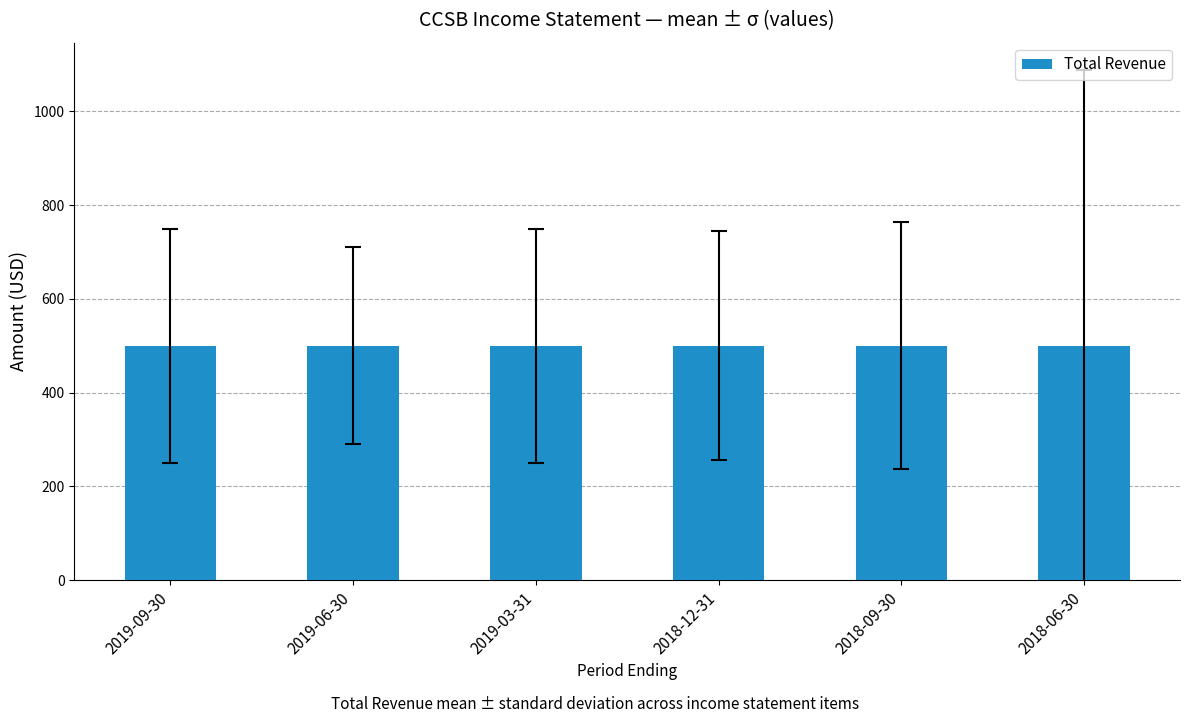

Is it true that Total Revenue equals 885 at 2019-09-30?

False